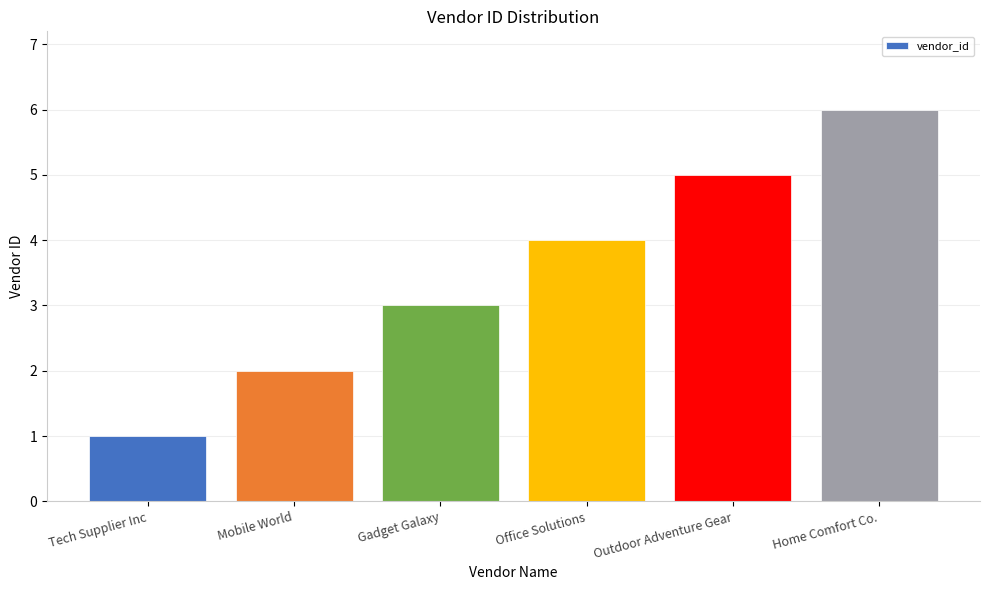

Reading right to left, extract all data points from this chart.

6	5	4	3	2	1